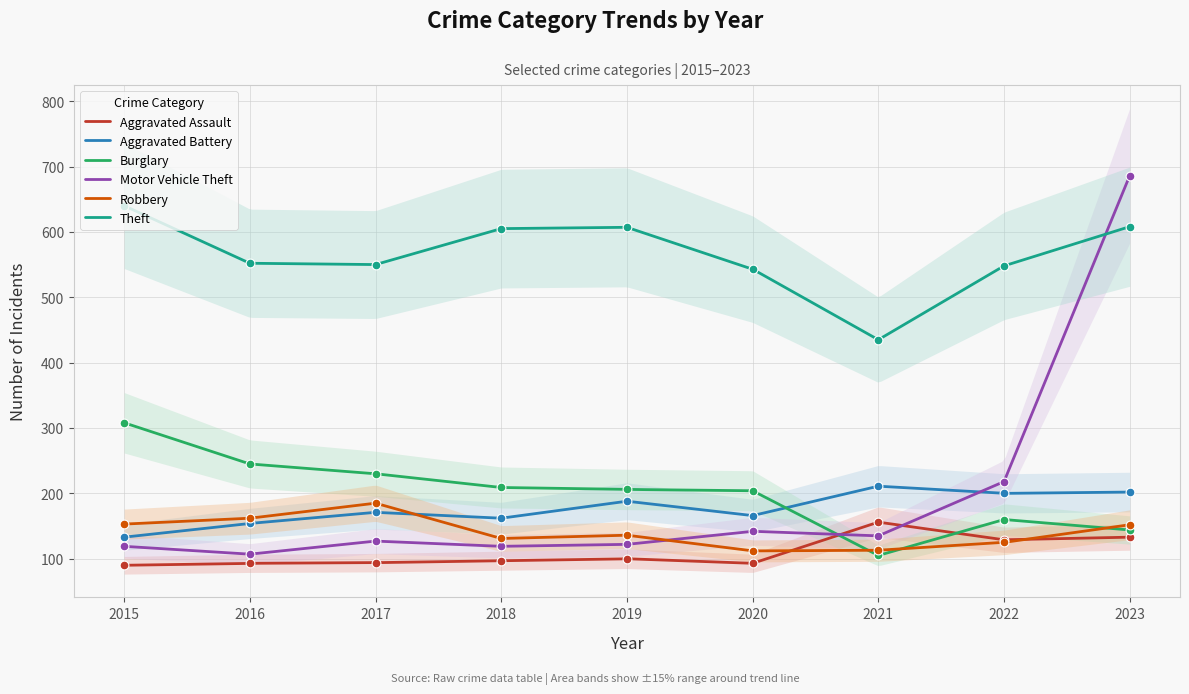

Which series contains the lowest Y value?

Aggravated Assault